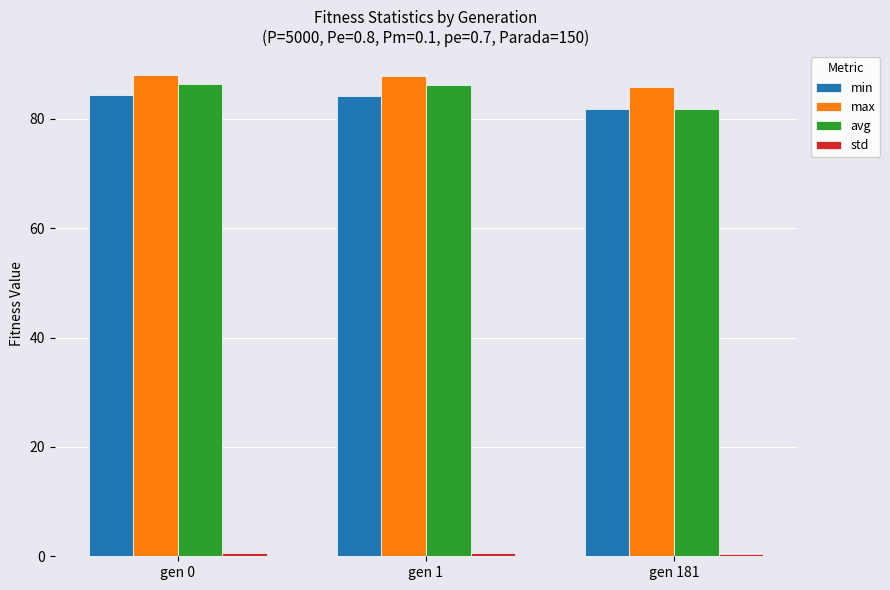

Which series has the largest range (max minus min)?

avg